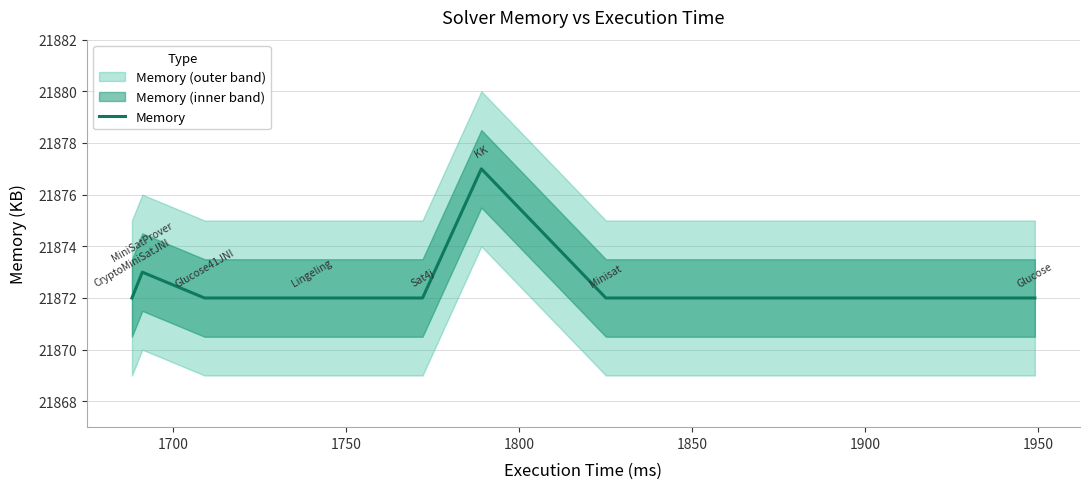

How many values exceed 21872?

2